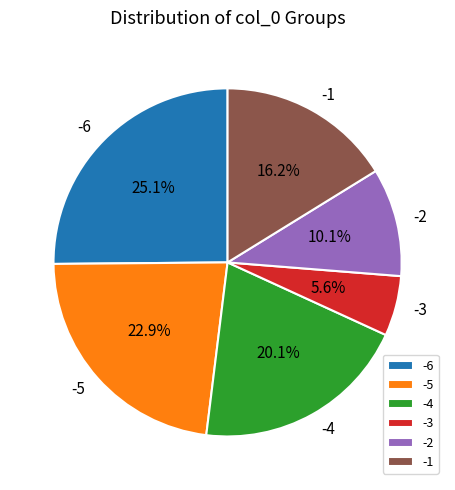

Count the number of slices in the pie.

6